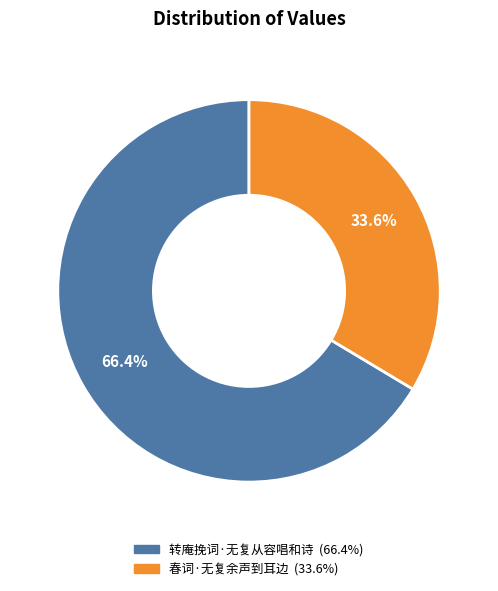

Which slice represents more than half of the pie?

转庵挽词·无复从容唱和诗